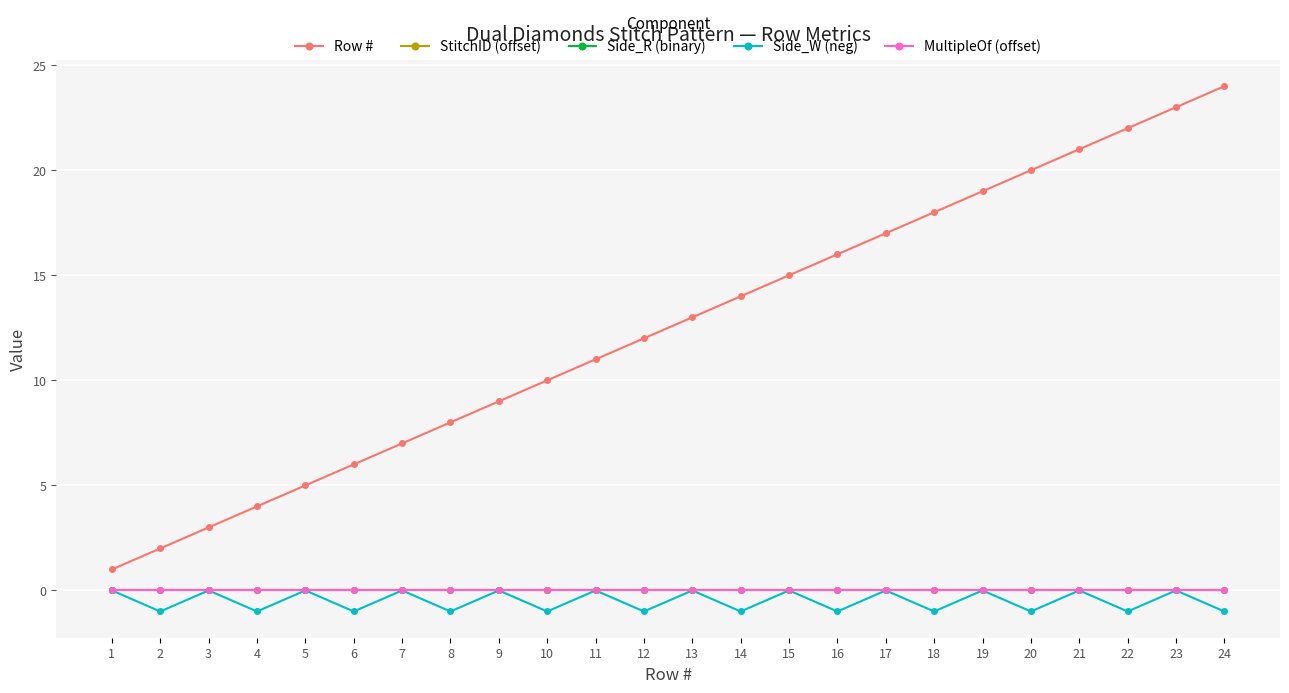

Rank the series by their maximum value, from highest to lowest.

Row #, StitchID (offset), Side_R (binary), Side_W (neg), MultipleOf (offset)